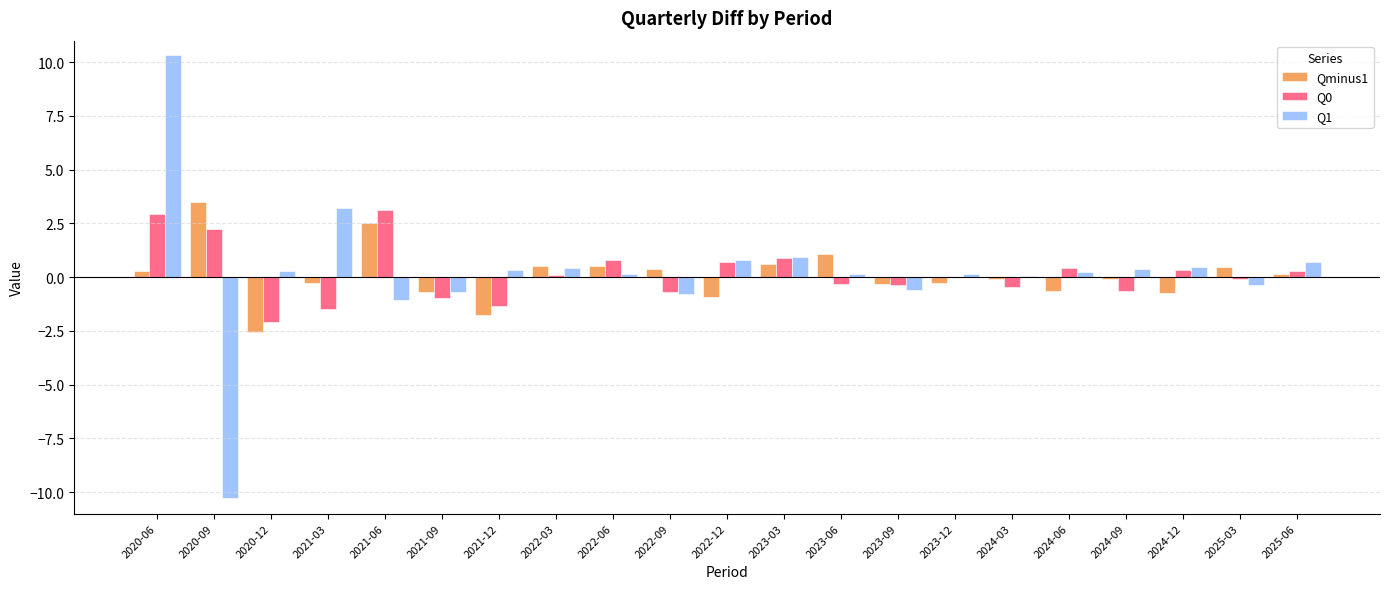

Which series has the widest spread of values?

Q1